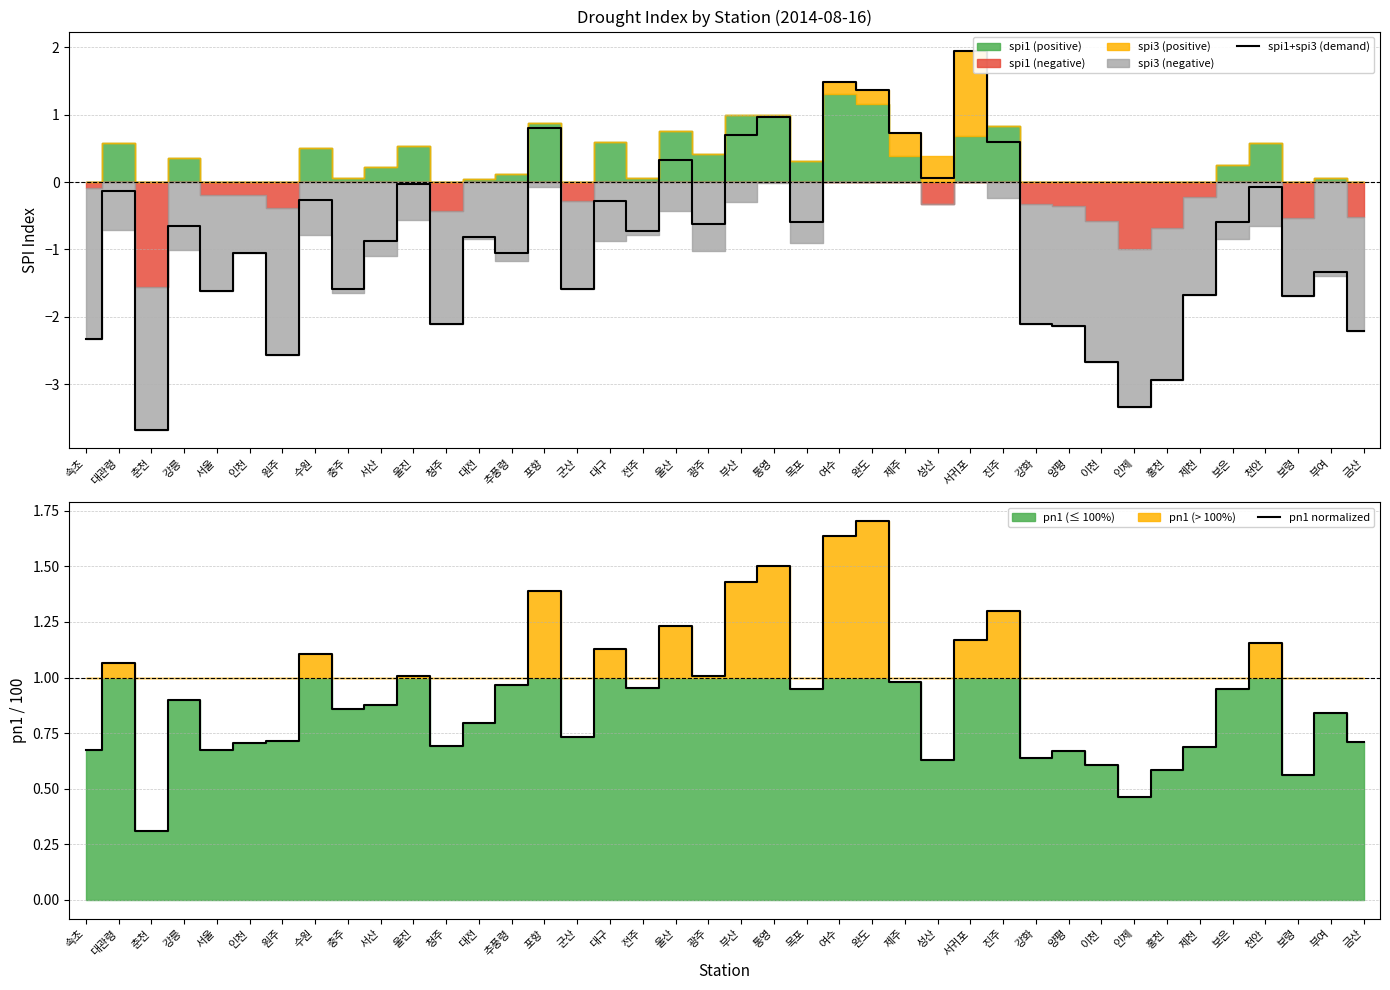

What is the average value of the pn1 normalized series?

0.9